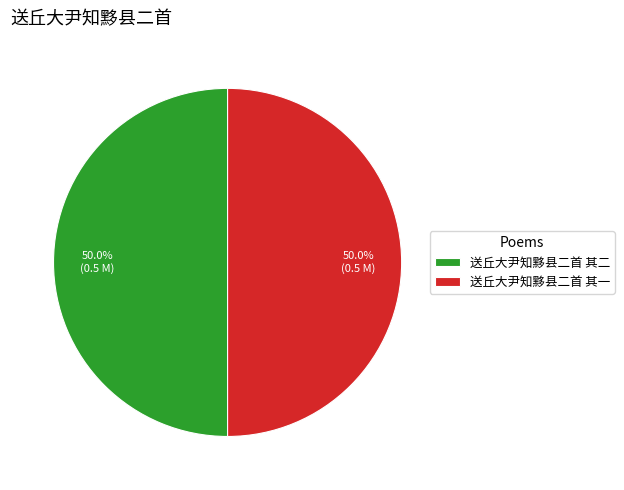

Approximately how many times larger is the value at 送丘大尹知黟县二首 其一 compared to 送丘大尹知黟县二首 其二?

1.0